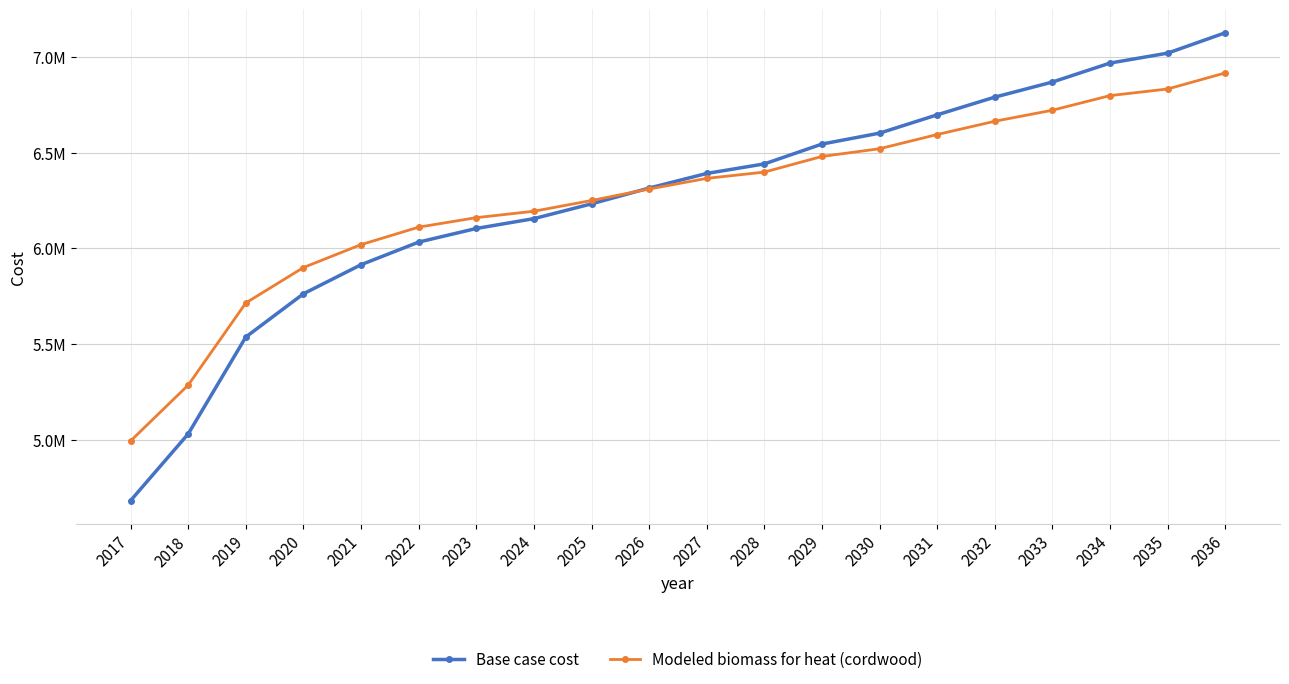

What are all the series names shown in the legend?

Base case cost, Modeled biomass for heat (cordwood)